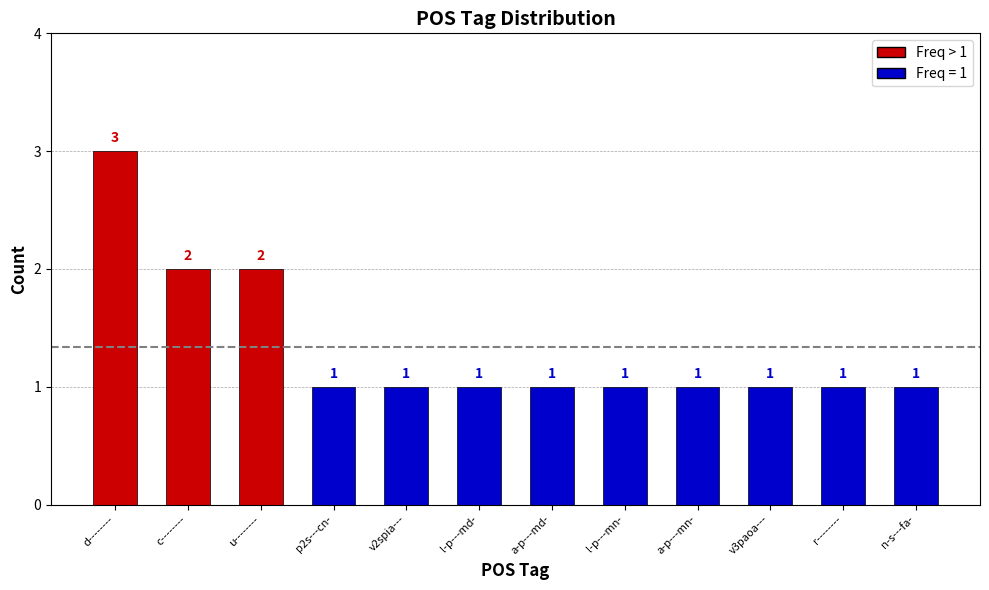

Reading left to right, list all the values displayed in this chart.

d--------=3	c--------=2	u--------=2	p2s---cn-=1	v2spia---=1	l-p---md-=1	a-p---md-=1	l-p---mn-=1	a-p---mn-=1	v3paoa---=1	r--------=1	n-s---fa-=1